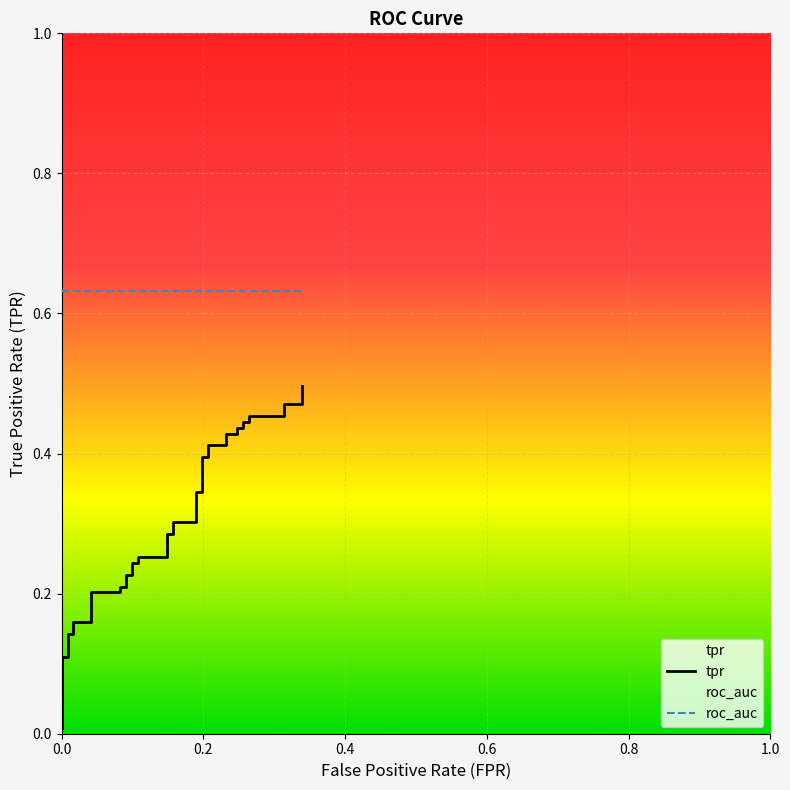

Reading left to right, extract all data points from this chart.

0.0	0.0	0.0	0.1	0.1	0.1	0.1	0.2	0.2	0.2	0.2	0.2	0.2	0.2	0.2	0.2	0.2	0.3	0.3	0.3	0.3	0.3	0.3	0.3	0.3	0.4	0.4	0.4	0.4	0.4	0.4	0.4	0.4	0.4	0.4	0.5	0.5	0.5	0.5	0.5